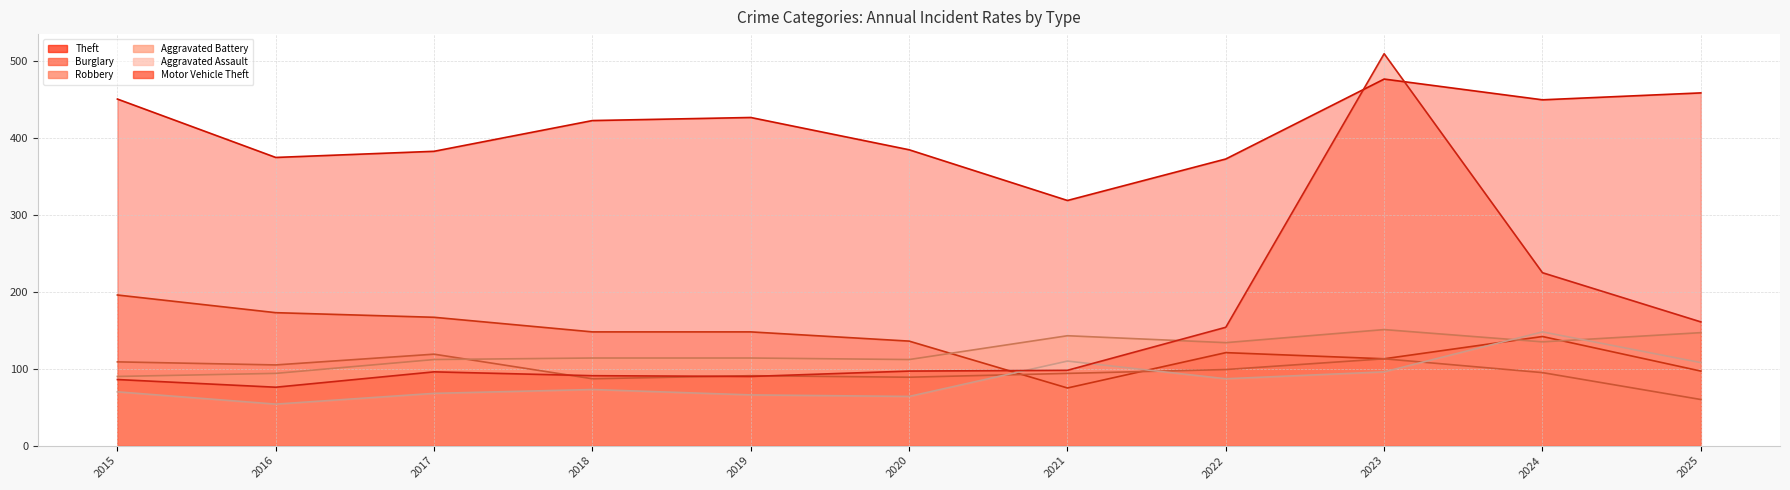

Is it true that Aggravated Assault equals 108 at 2025?

True